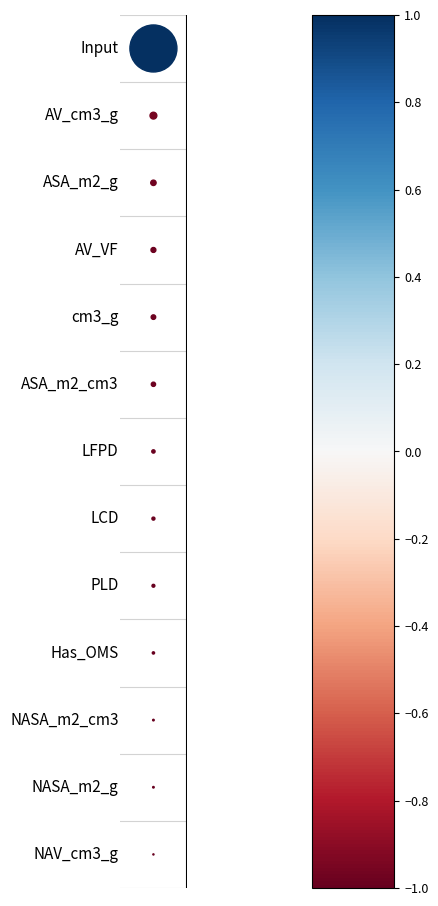

Rank the categories by value from highest to lowest.

0, 1, 2, 3, 4, 5, 6, 7, 8, 9, 10, 11, 12